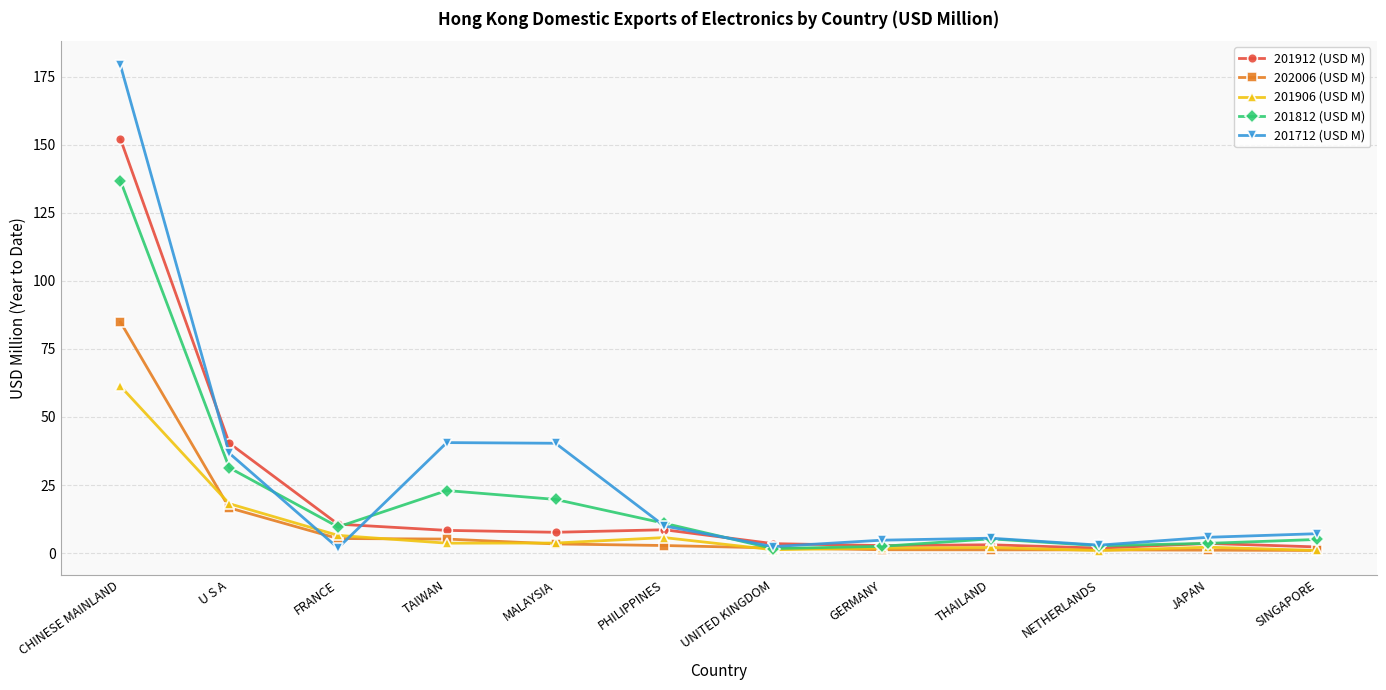

How many data points in 201912 (USD M) are above 7?

6